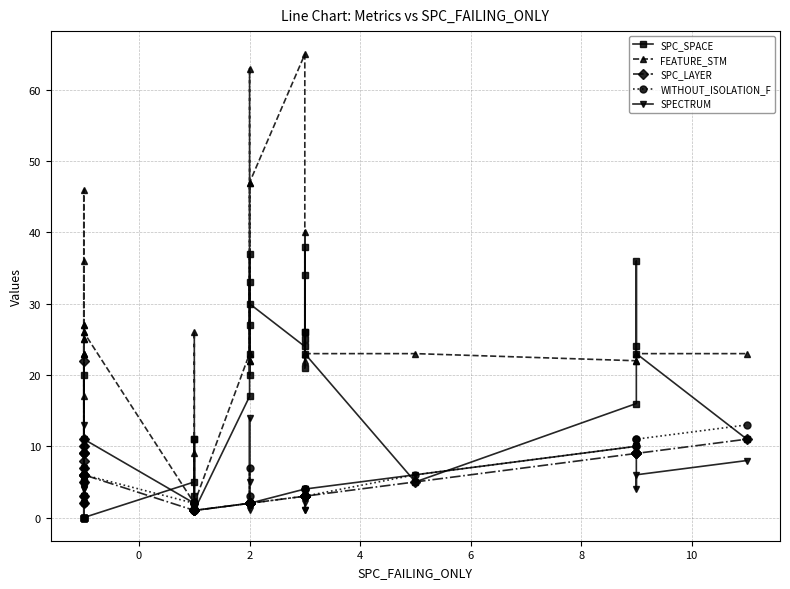

What is the maximum value shown in the chart?

65